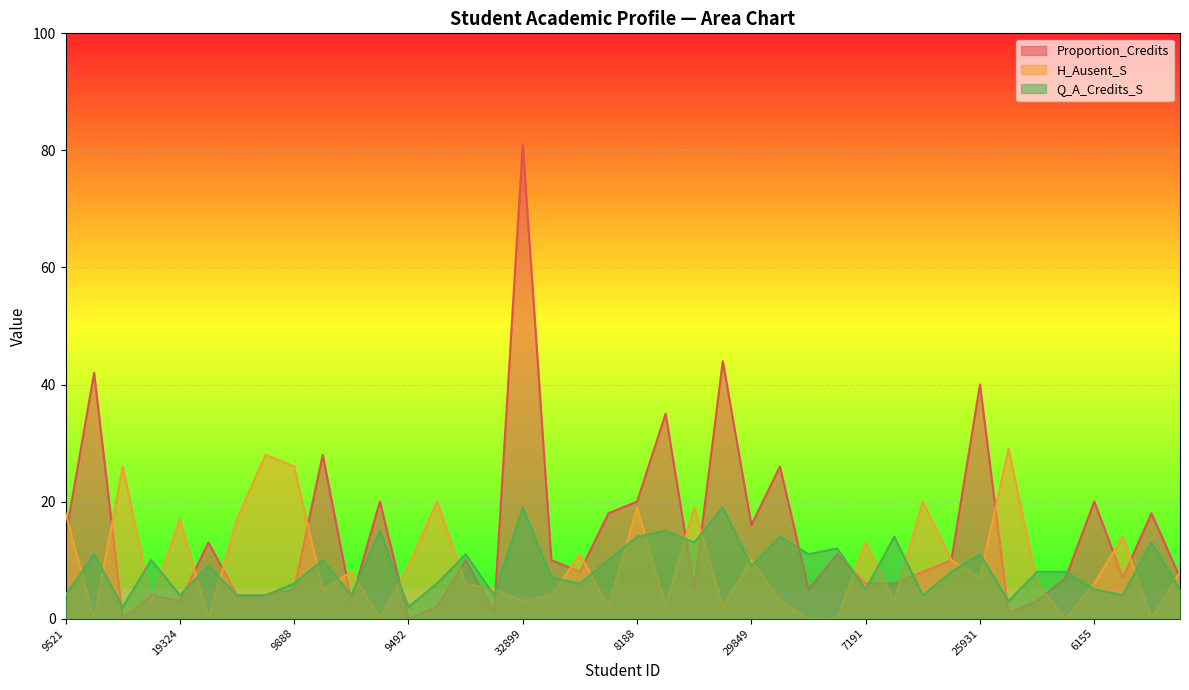

How many lines are shown in the chart?

3